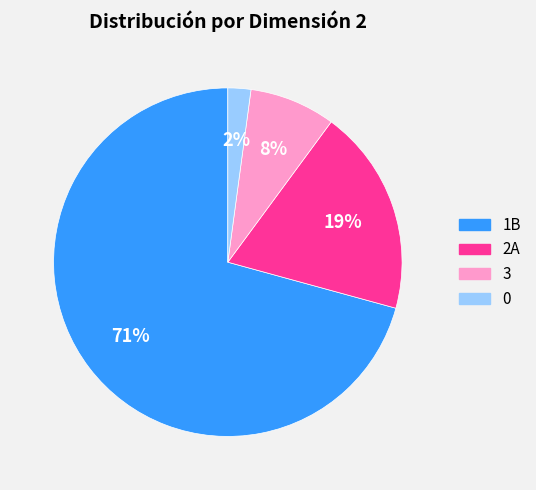

Which has a higher value, 1B or 3?

1B